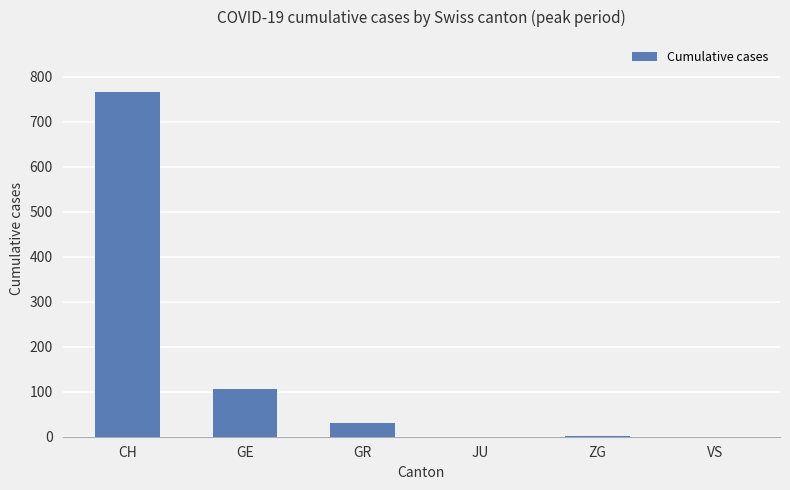

At which label is the value closest to 383?

GE